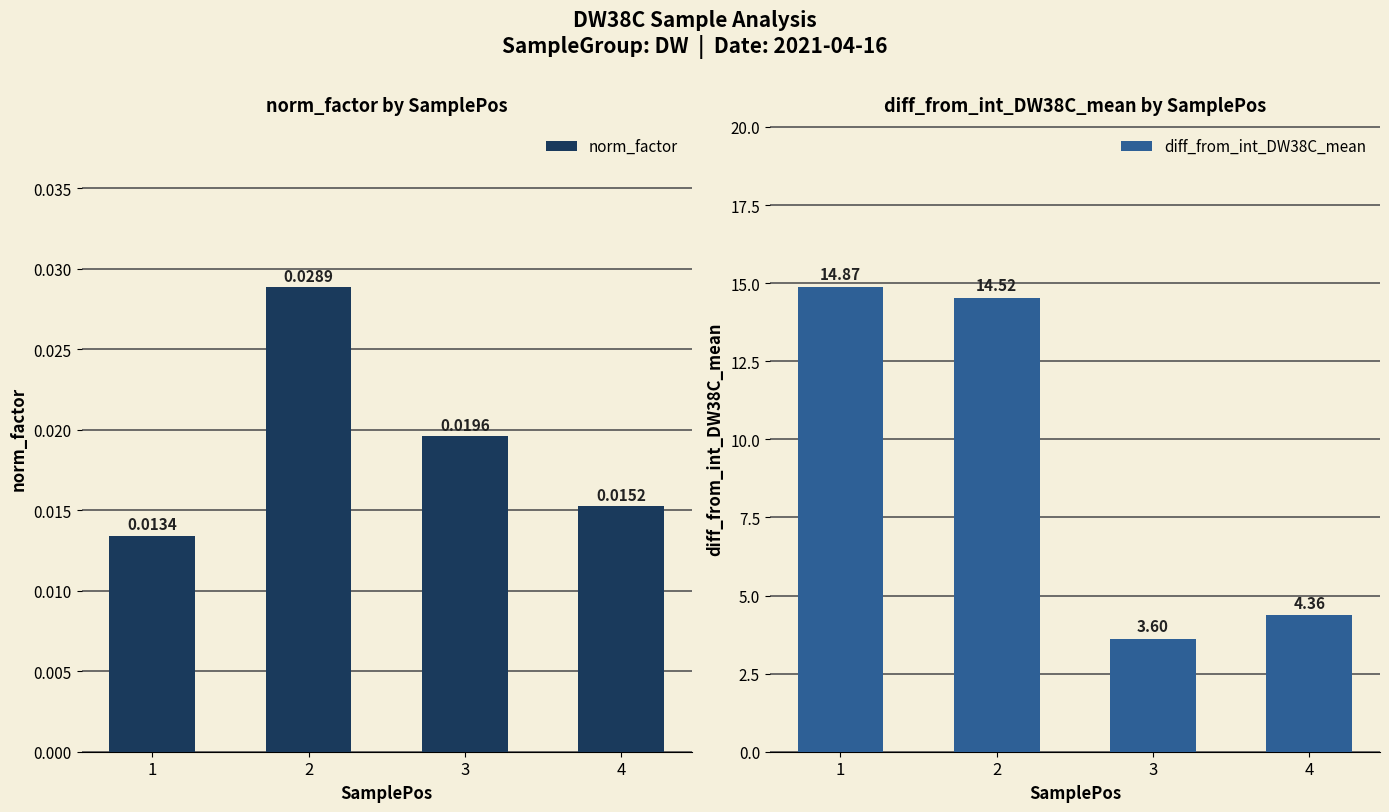

Reading left to right, list all the values displayed in this chart.

norm_factor: 0.0	0.0	0.0	0.0
diff_from_int_DW38C_mean: 14.9	14.5	3.6	4.4